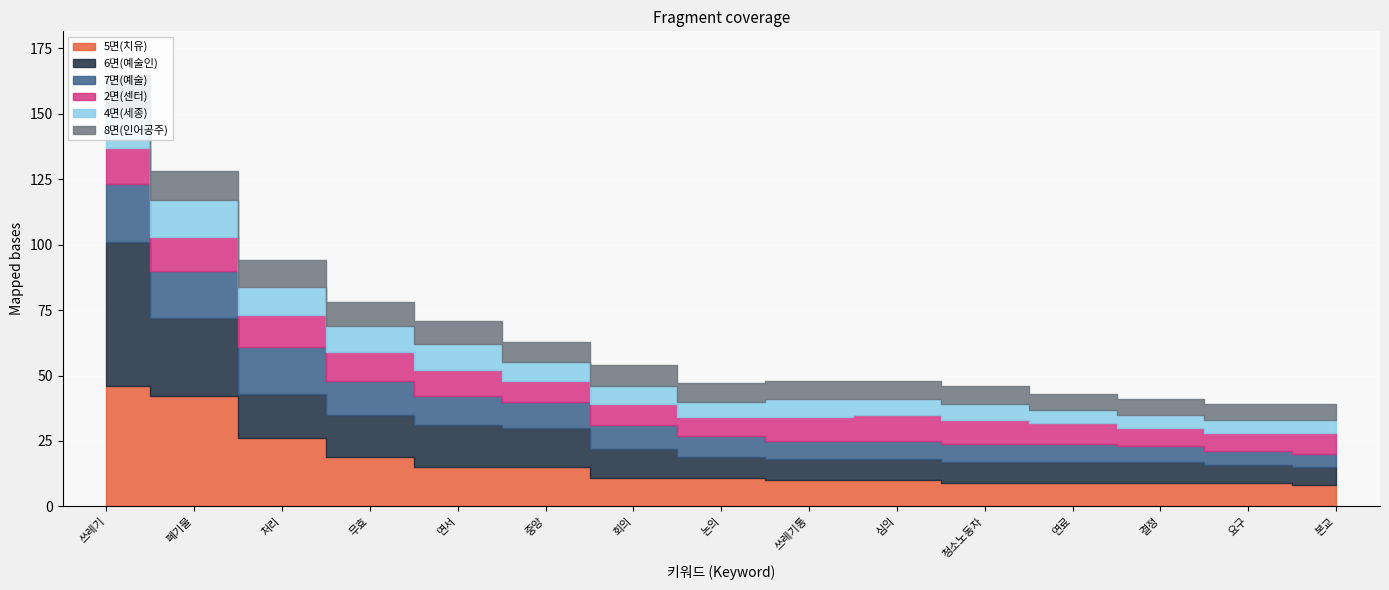

Which has a higher value, 중앙 or 회의?

중앙